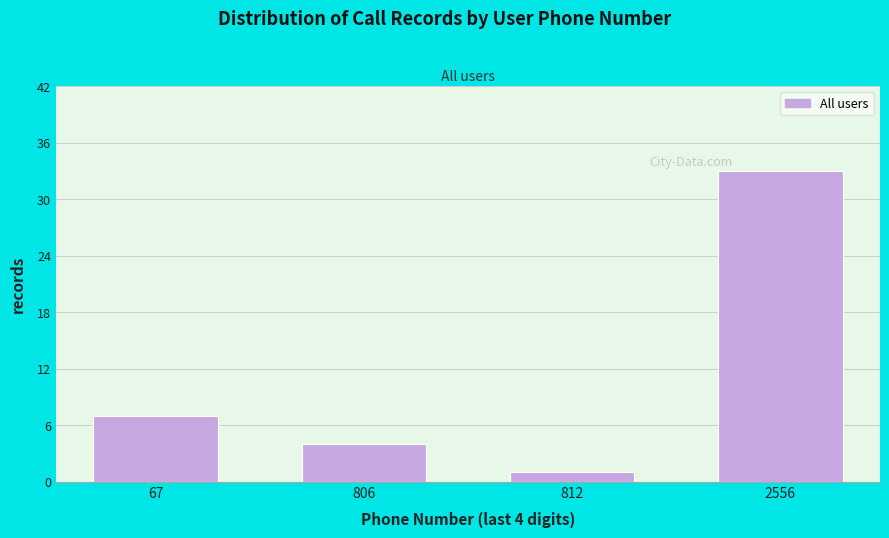

Reading right to left, list all the values displayed in this chart.

33	1	4	7